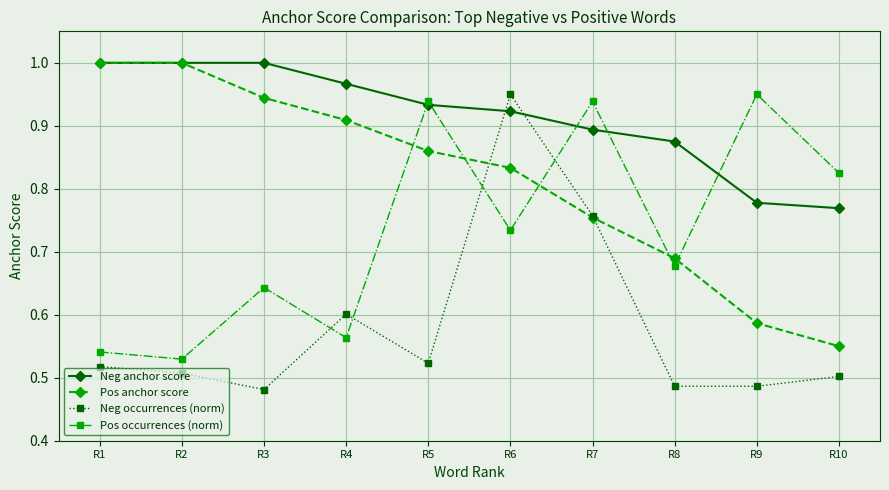

Between which two adjacent categories do Pos occurrences (norm) and Neg occurrences (norm) first intersect?

R3 and R4